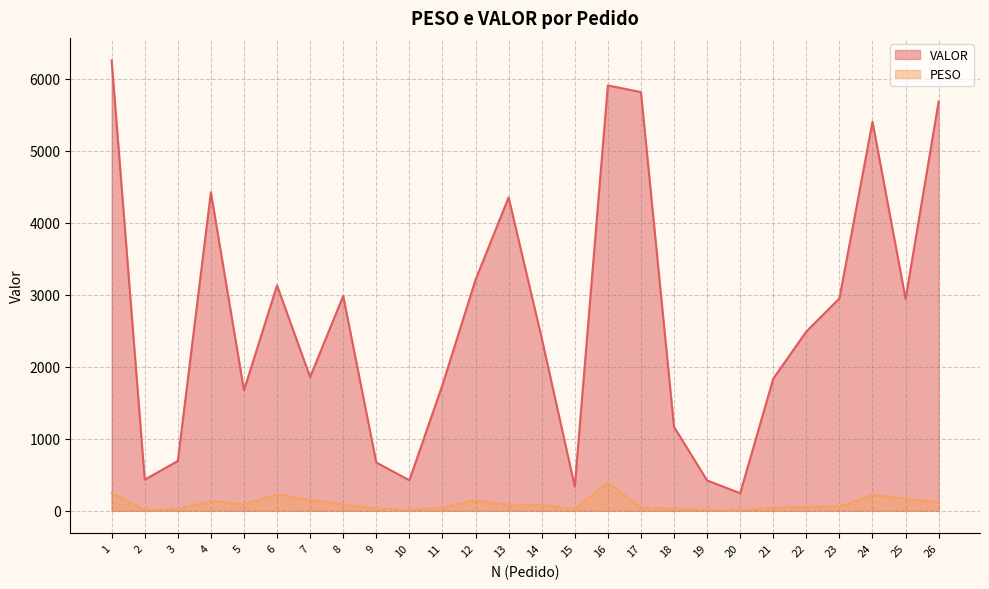

Where is the first local maximum for VALOR?

4